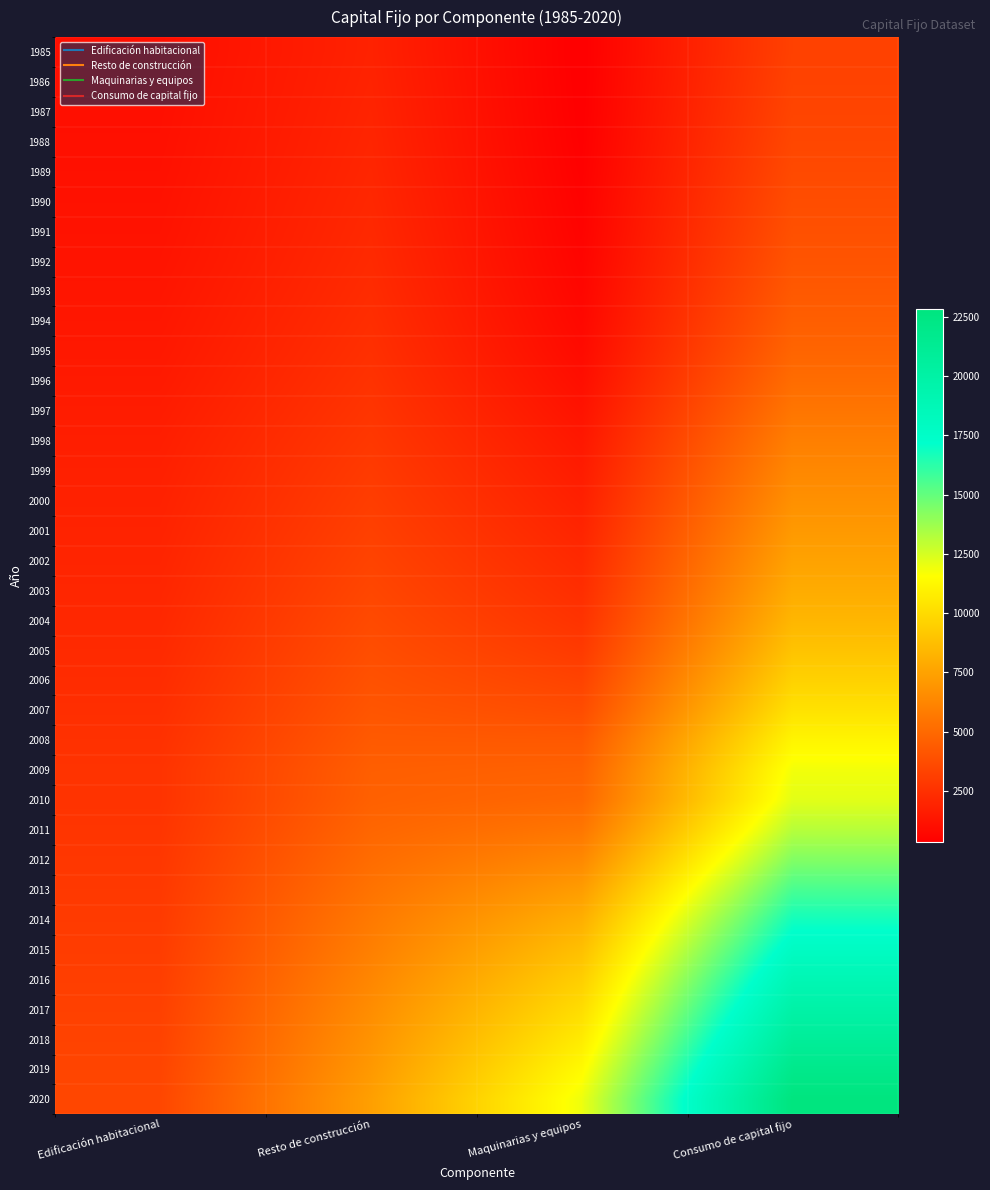

Reading left to right, transcribe all the data shown in this chart.

1985: Edificación habitacional=1016	Resto de construcción=1887	Maquinarias y equipos=337	Consumo de capital fijo=3239
1986: Edificación habitacional=1037	Resto de construcción=1924	Maquinarias y equipos=350	Consumo de capital fijo=3311
1987: Edificación habitacional=1062	Resto de construcción=1966	Maquinarias y equipos=368	Consumo de capital fijo=3397
1988: Edificación habitacional=1091	Resto de construcción=2011	Maquinarias y equipos=396	Consumo de capital fijo=3498
1989: Edificación habitacional=1127	Resto de construcción=2058	Maquinarias y equipos=437	Consumo de capital fijo=3623
1990: Edificación habitacional=1168	Resto de construcción=2115	Maquinarias y equipos=487	Consumo de capital fijo=3769
1991: Edificación habitacional=1210	Resto de construcción=2172	Maquinarias y equipos=534	Consumo de capital fijo=3916
1992: Edificación habitacional=1260	Resto de construcción=2232	Maquinarias y equipos=591	Consumo de capital fijo=4083
1993: Edificación habitacional=1324	Resto de construcción=2306	Maquinarias y equipos=666	Consumo de capital fijo=4296
1994: Edificación habitacional=1389	Resto de construcción=2394	Maquinarias y equipos=753	Consumo de capital fijo=4536
1995: Edificación habitacional=1455	Resto de construcción=2487	Maquinarias y equipos=865	Consumo de capital fijo=4808
1996: Edificación habitacional=1533	Resto de construcción=2594	Maquinarias y equipos=1022	Consumo de capital fijo=5149
1997: Edificación habitacional=1623	Resto de construcción=2711	Maquinarias y equipos=1219	Consumo de capital fijo=5553
1998: Edificación habitacional=1715	Resto de construcción=2833	Maquinarias y equipos=1428	Consumo de capital fijo=5976
1999: Edificación habitacional=1791	Resto de construcción=2960	Maquinarias y equipos=1610	Consumo de capital fijo=6361
2000: Edificación habitacional=1857	Resto de construcción=3081	Maquinarias y equipos=1790	Consumo de capital fijo=6729
2001: Edificación habitacional=1925	Resto de construcción=3206	Maquinarias y equipos=1989	Consumo de capital fijo=7120
2002: Edificación habitacional=1993	Resto de construcción=3339	Maquinarias y equipos=2185	Consumo de capital fijo=7517
2003: Edificación habitacional=2062	Resto de construcción=3485	Maquinarias y equipos=2385	Consumo de capital fijo=7932
2004: Edificación habitacional=2138	Resto de construcción=3637	Maquinarias y equipos=2617	Consumo de capital fijo=8392
2005: Edificación habitacional=2226	Resto de construcción=3795	Maquinarias y equipos=2934	Consumo de capital fijo=8955
2006: Edificación habitacional=2321	Resto de construcción=3963	Maquinarias y equipos=3321	Consumo de capital fijo=9605
2007: Edificación habitacional=2424	Resto de construcción=4137	Maquinarias y equipos=3745	Consumo de capital fijo=10305
2008: Edificación habitacional=2534	Resto de construcción=4336	Maquinarias y equipos=4280	Consumo de capital fijo=11149
2009: Edificación habitacional=2639	Resto de construcción=4544	Maquinarias y equipos=4671	Consumo de capital fijo=11853
2010: Edificación habitacional=2638	Resto de construcción=4632	Maquinarias y equipos=4935	Consumo de capital fijo=12205
2011: Edificación habitacional=2722	Resto de construcción=4870	Maquinarias y equipos=5583	Consumo de capital fijo=13175
2012: Edificación habitacional=2806	Resto de construcción=5139	Maquinarias y equipos=6388	Consumo de capital fijo=14333
2013: Edificación habitacional=2886	Resto de construcción=5436	Maquinarias y equipos=7266	Consumo de capital fijo=15588
2014: Edificación habitacional=2965	Resto de construcción=5732	Maquinarias y equipos=8078	Consumo de capital fijo=16775
2015: Edificación habitacional=3046	Resto de construcción=5985	Maquinarias y equipos=8802	Consumo de capital fijo=17834
2016: Edificación habitacional=3135	Resto de construcción=6293	Maquinarias y equipos=9472	Consumo de capital fijo=18900
2017: Edificación habitacional=3226	Resto de construcción=6579	Maquinarias y equipos=10089	Consumo de capital fijo=19894
2018: Edificación habitacional=3314	Resto de construcción=6845	Maquinarias y equipos=10722	Consumo de capital fijo=20880
2019: Edificación habitacional=3409	Resto de construcción=7103	Maquinarias y equipos=11389	Consumo de capital fijo=21900
2020: Edificación habitacional=3490	Resto de construcción=7383	Maquinarias y equipos=11947	Consumo de capital fijo=22820